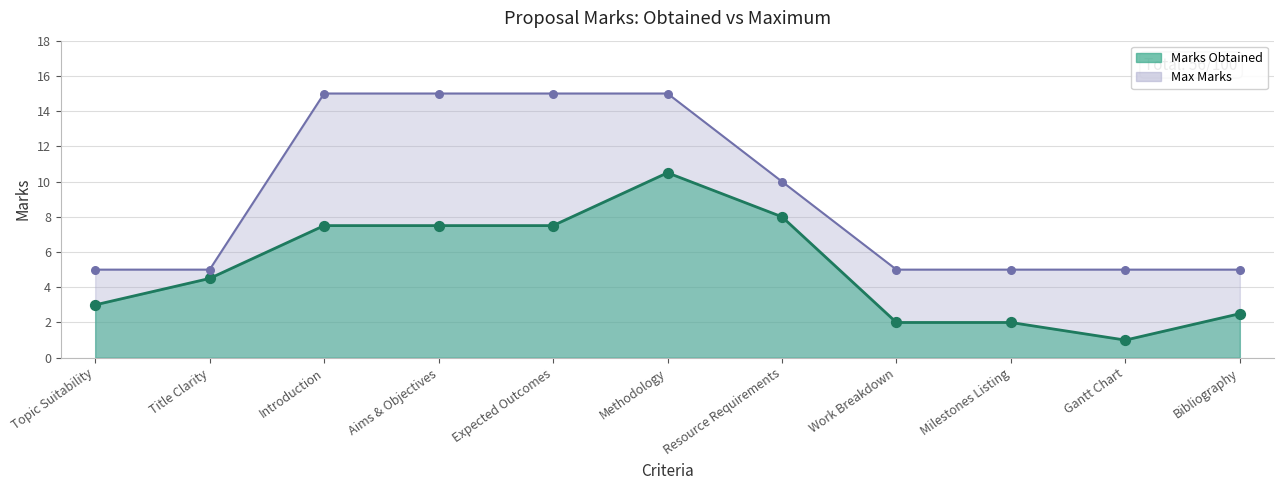

What are all the series names shown in the legend?

Marks Obtained, Max Marks